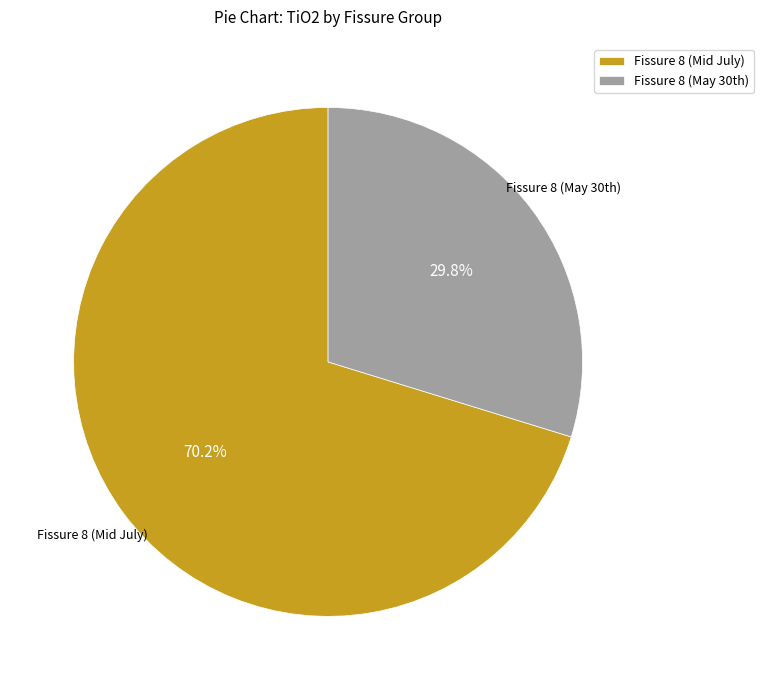

Is it true that Fissure 8 (Mid July) is 14% of the pie?

False